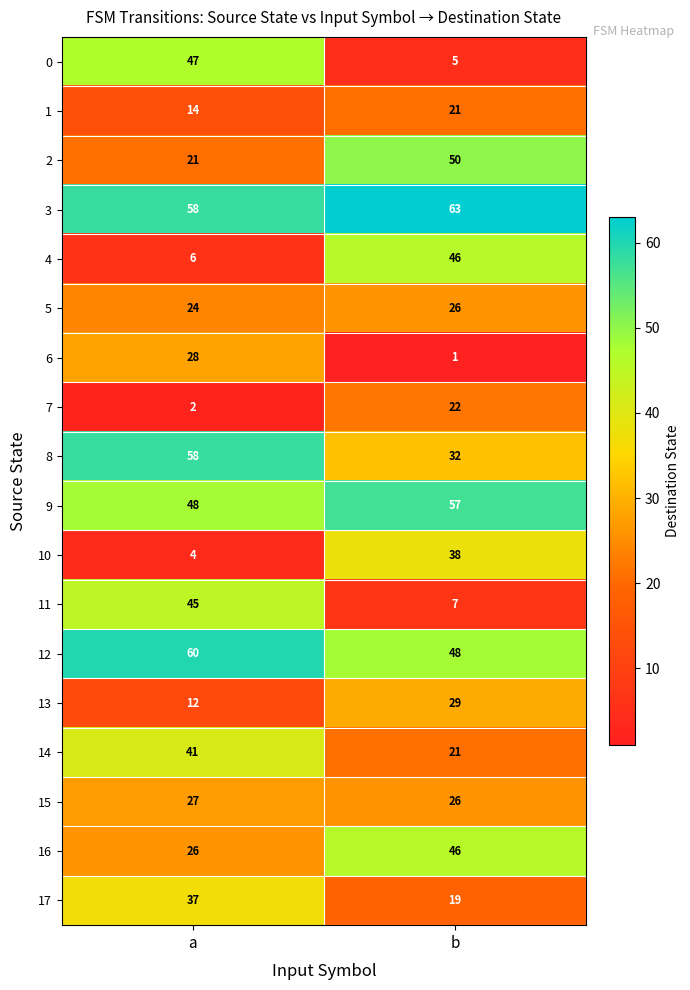

What is the total value across all series at b?

557